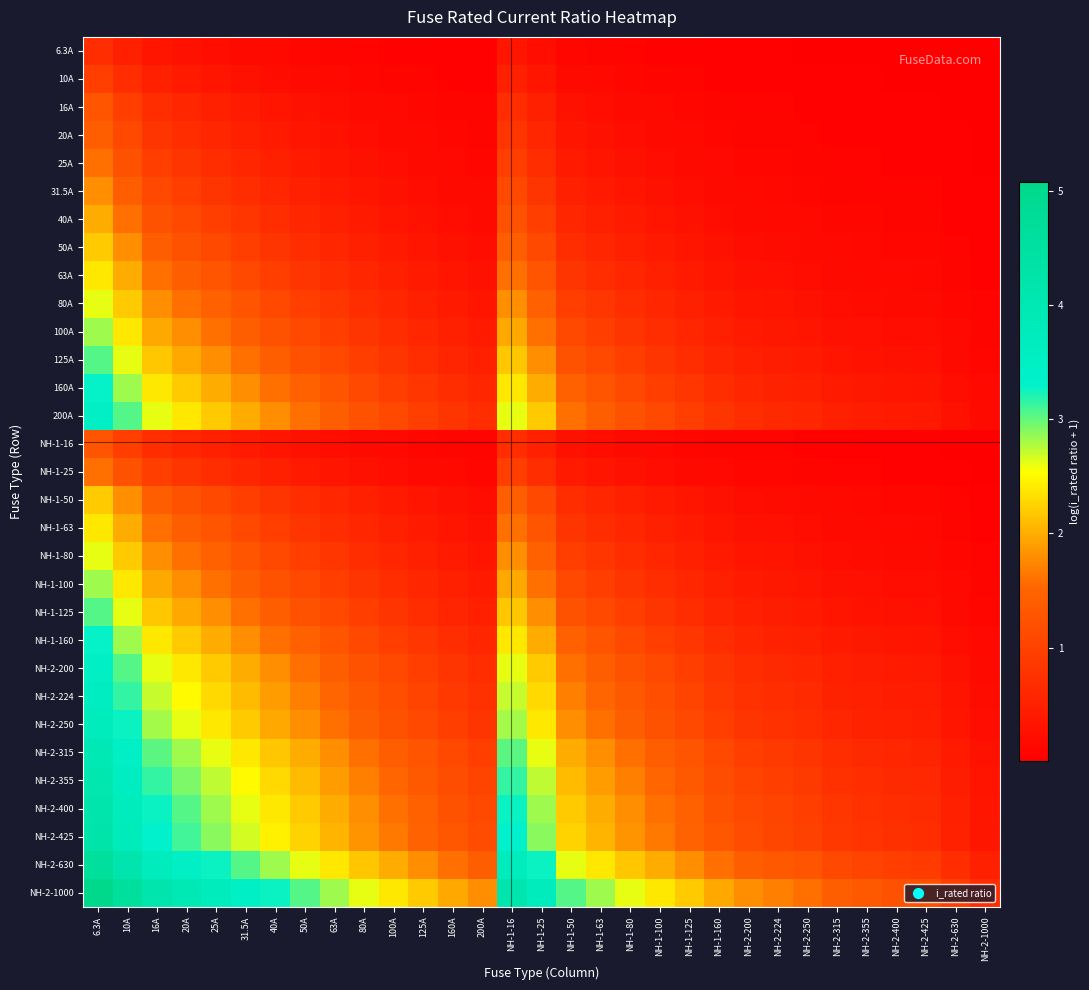

What is the total value across all series at 31.5A?

45.8